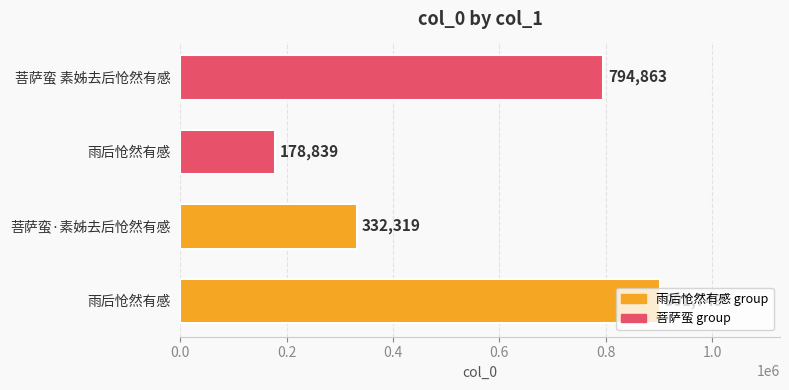

How many categories are shown in the chart?

4